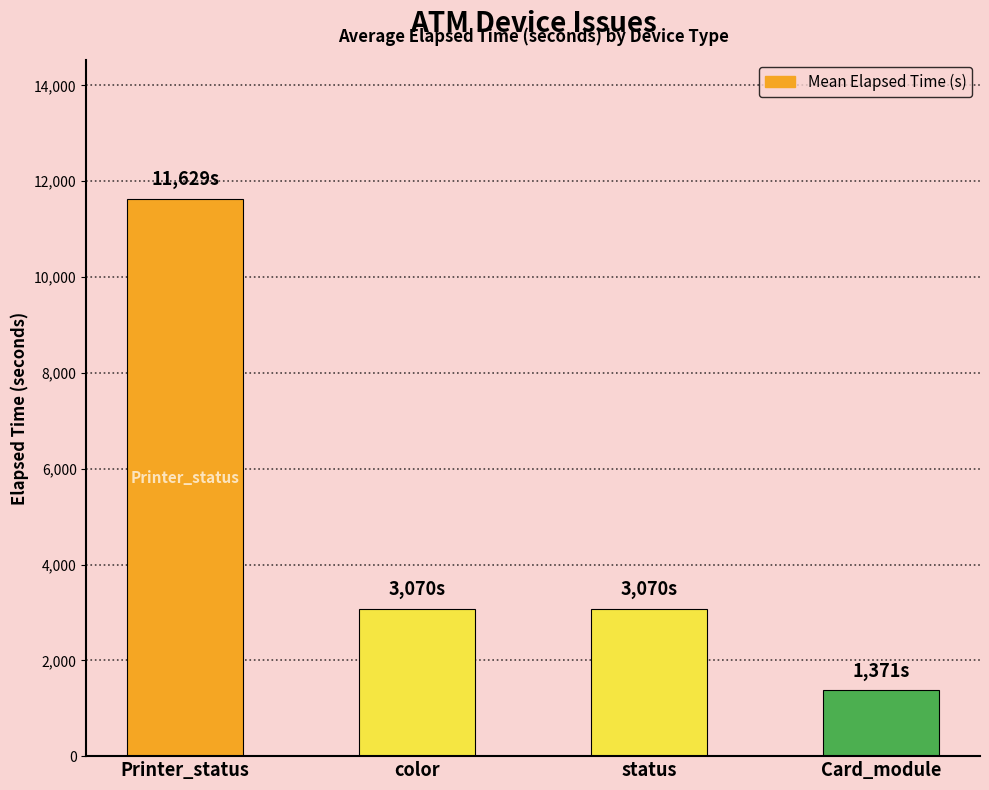

What is the label of the 2nd bar from the left?

color